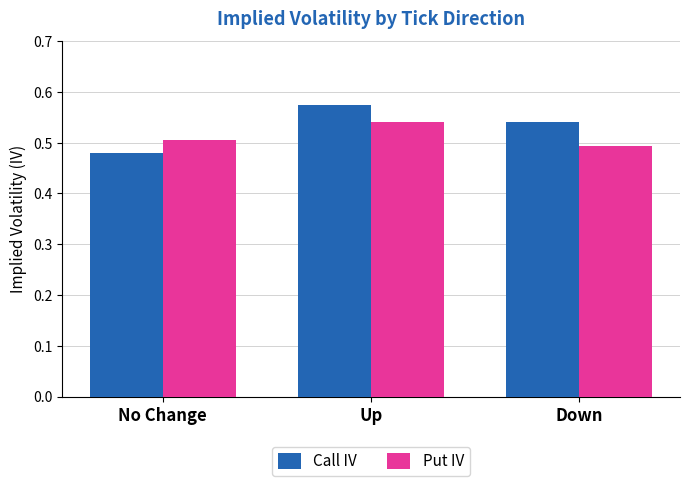

Which series has the widest spread of values?

Call IV